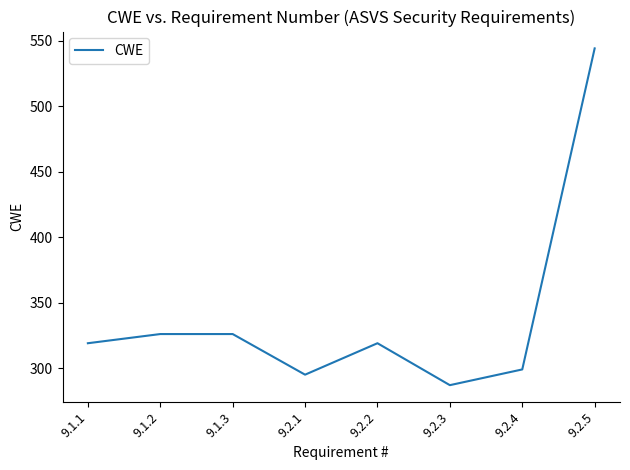

What position from the right is 9.1.1?

8